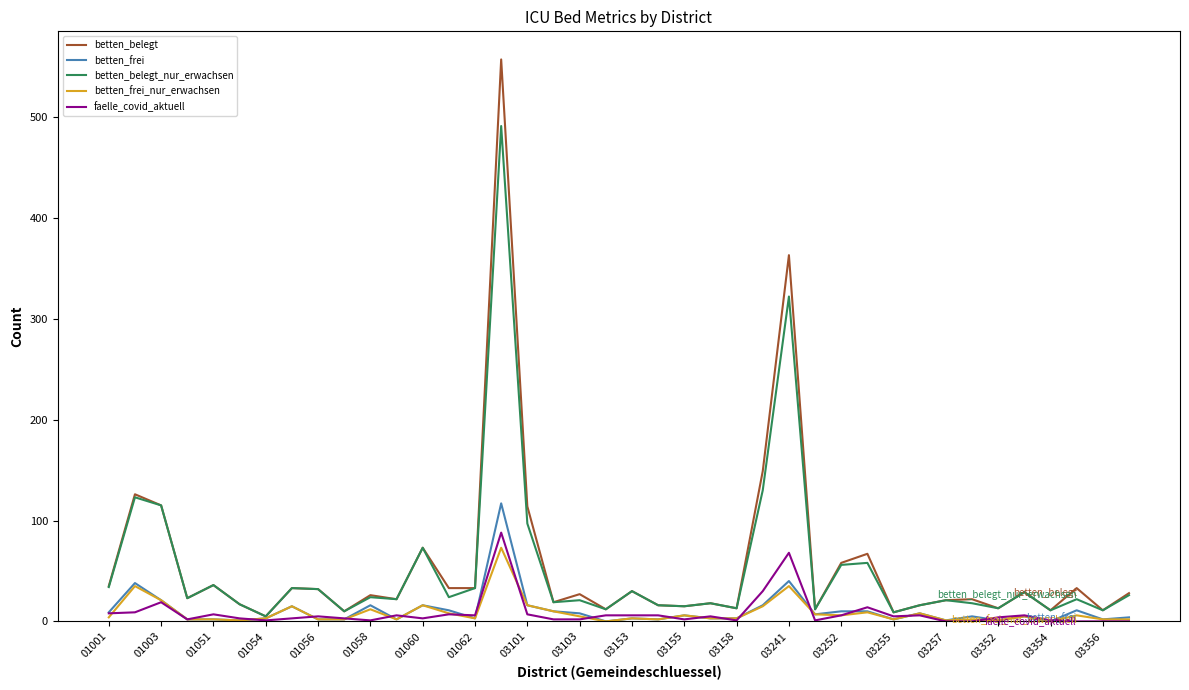

How many categories are shown in the chart?

40